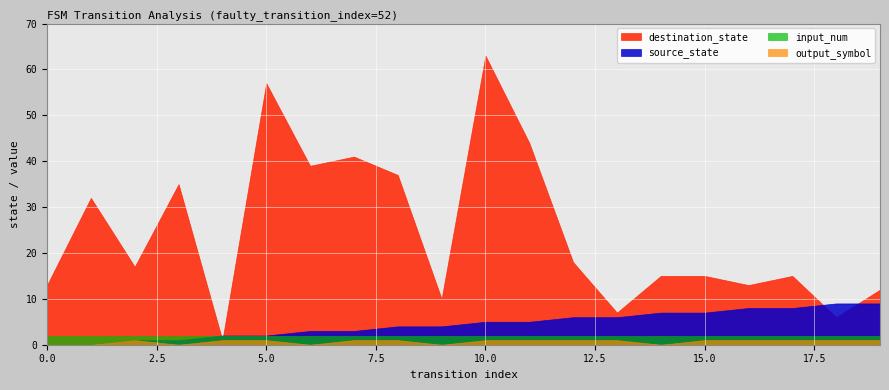

Which category has the highest value in the output_symbol series?

2